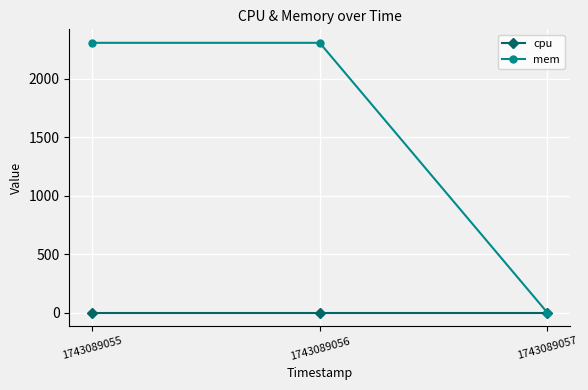

The mem series shows 966 at 1743089057. True or false?

False